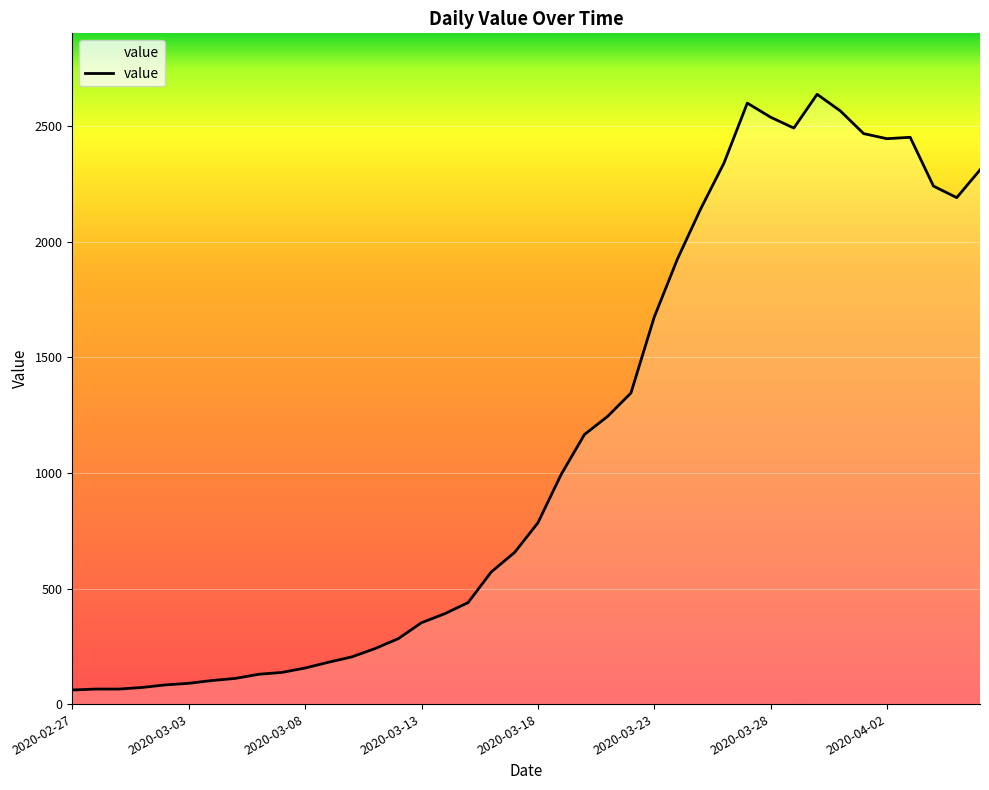

What is the maximum value shown in the chart?

2638